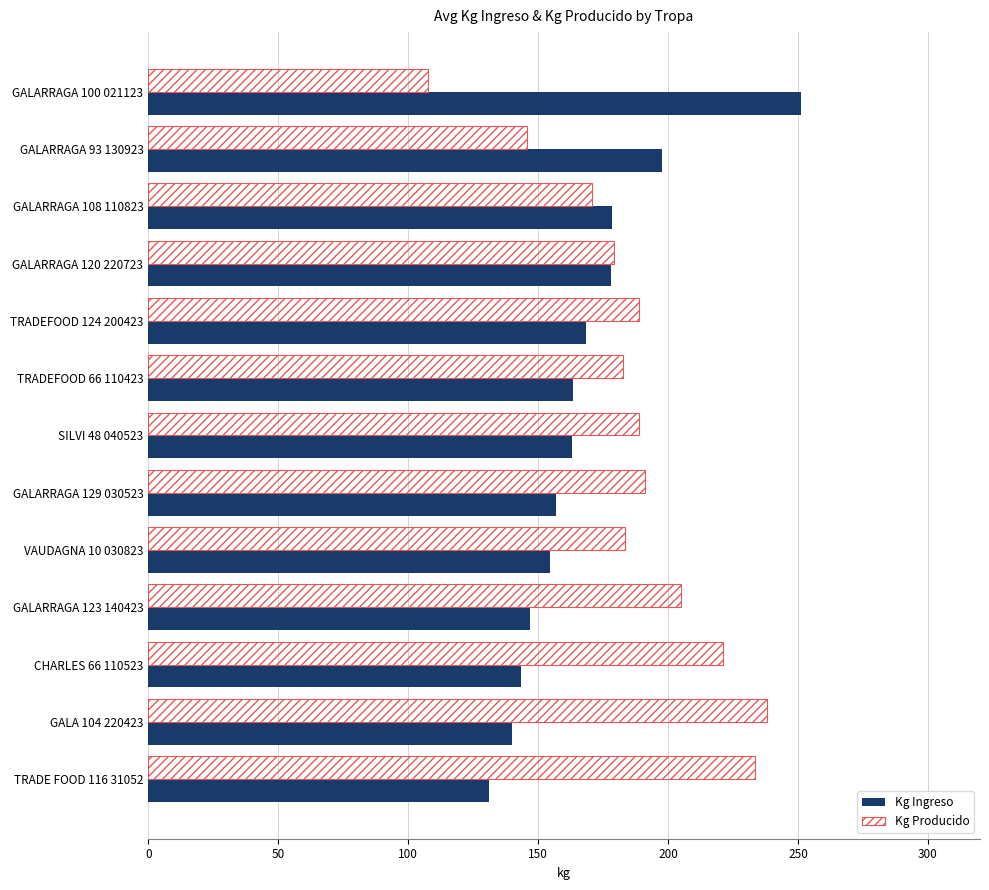

What is the sum of all Kg Ingreso values?

2172.7